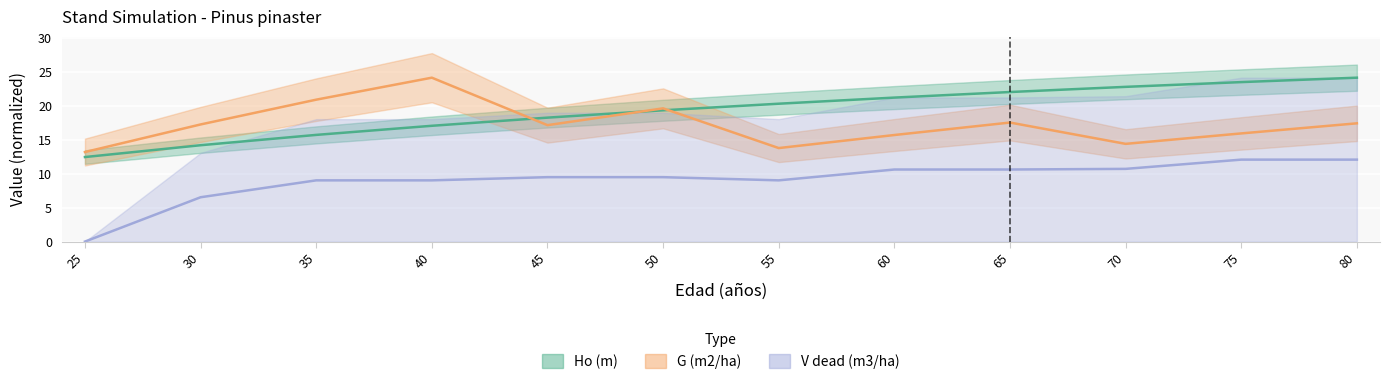

List the series in order of their peak value, highest first.

Ho (m), G (m2/ha), V_dead (m3/ha)